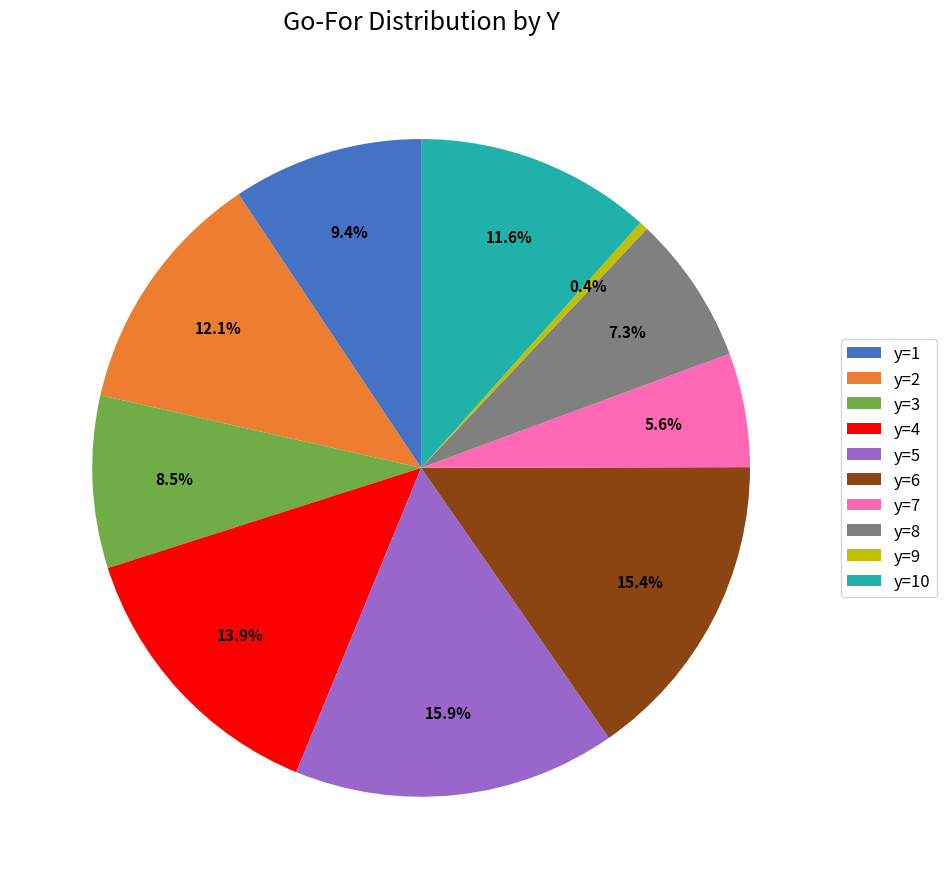

Is it true that y=6 is 15% of the pie?

True